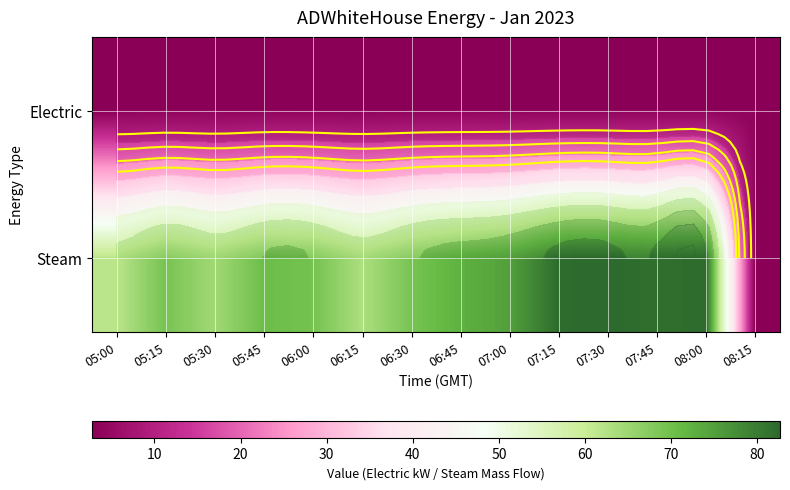

List the labels in order of Electric value, largest first.

08:00, 05:45, 05:00, 05:15, 05:30, 06:00, 06:15, 06:30, 06:45, 07:00, 07:15, 07:30, 07:45, 08:15